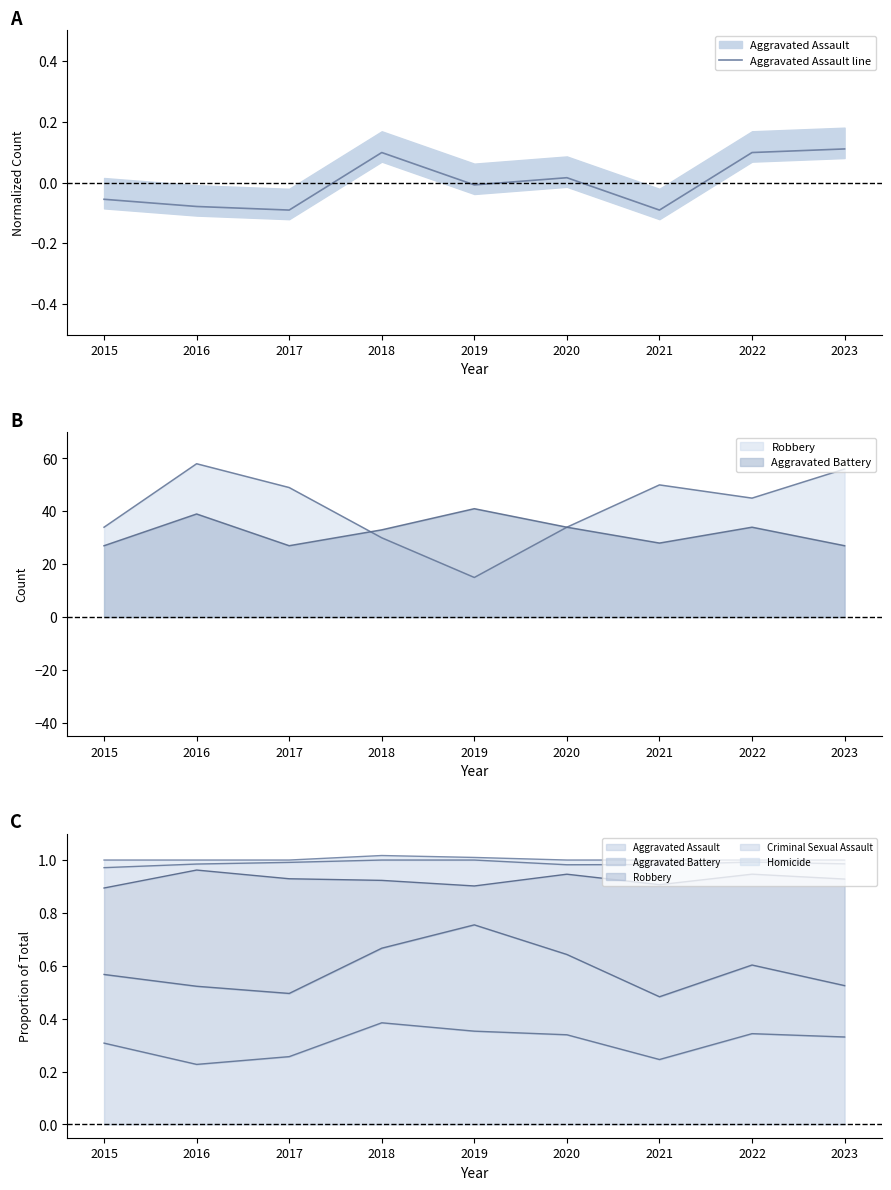

Between 2015 and 2018, which is larger?

2018